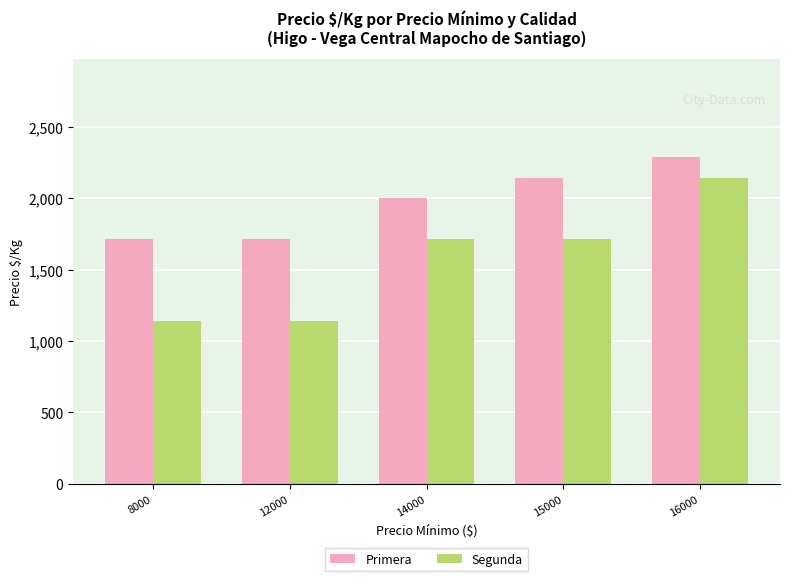

What is the spread (max minus min) of values at 15000?

429